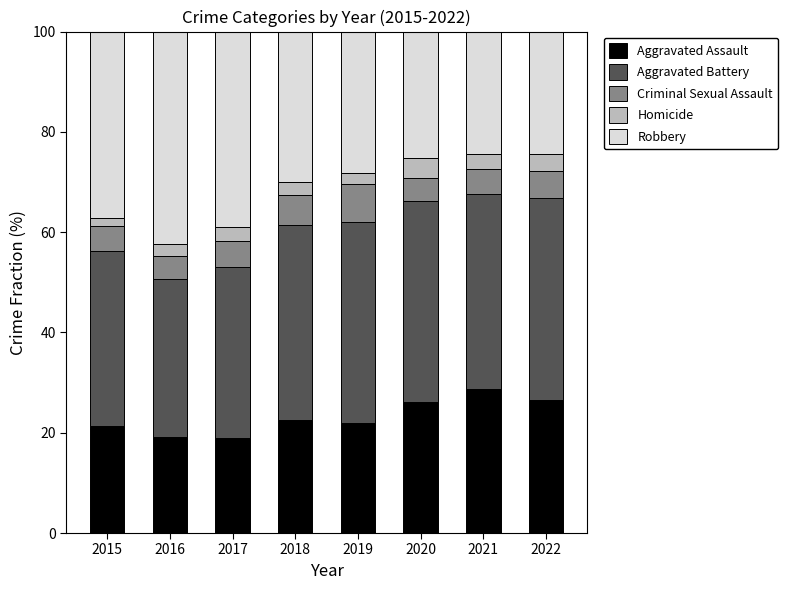

What are all the series names shown in the legend?

Aggravated Assault, Aggravated Battery, Criminal Sexual Assault, Homicide, Robbery